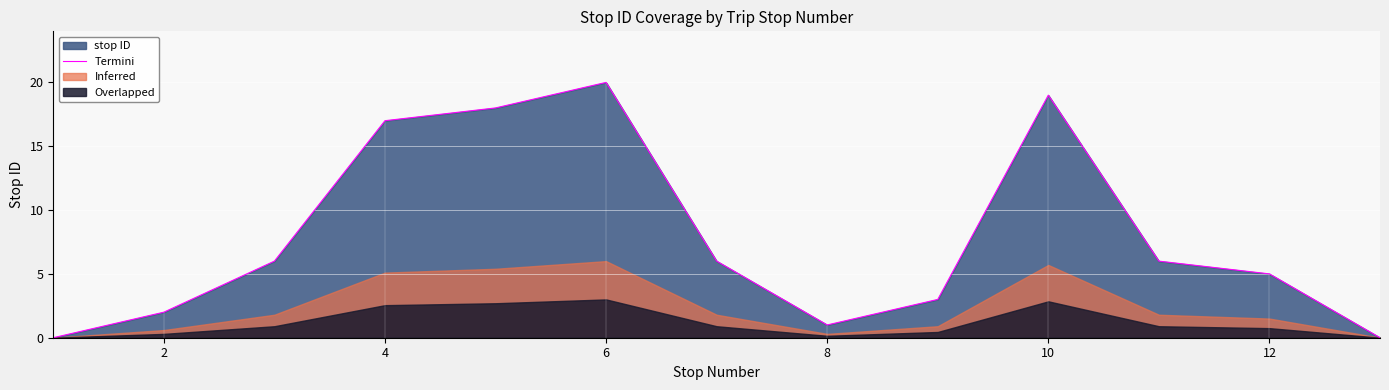

Reading left to right, extract all data points from this chart.

0	2	6	17	18	20	6	1	3	19	6	5	0